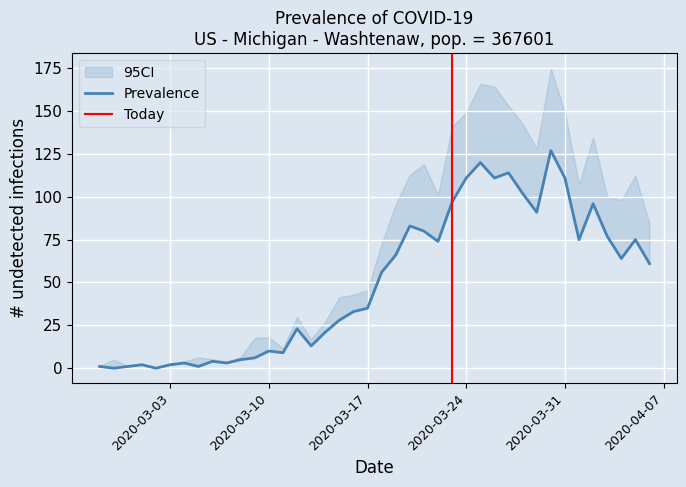

How many categories are shown in the chart?

40